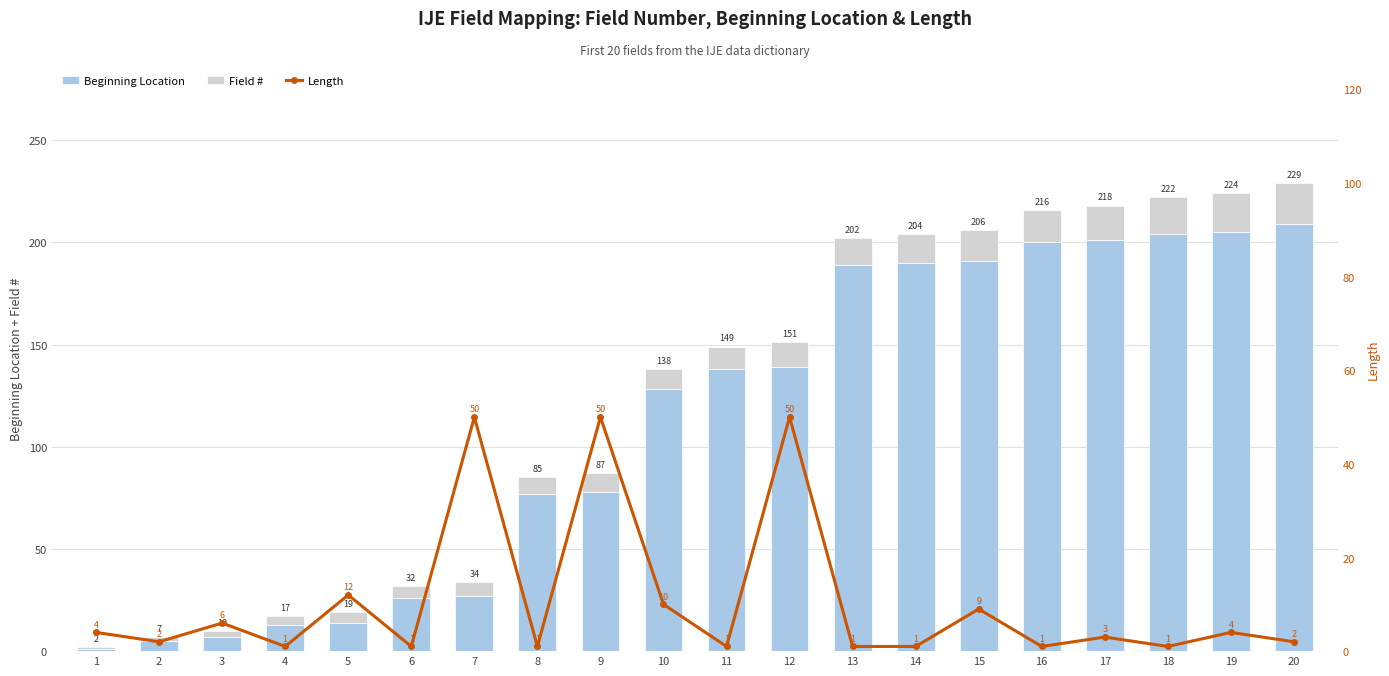

What is the greatest value displayed?

209